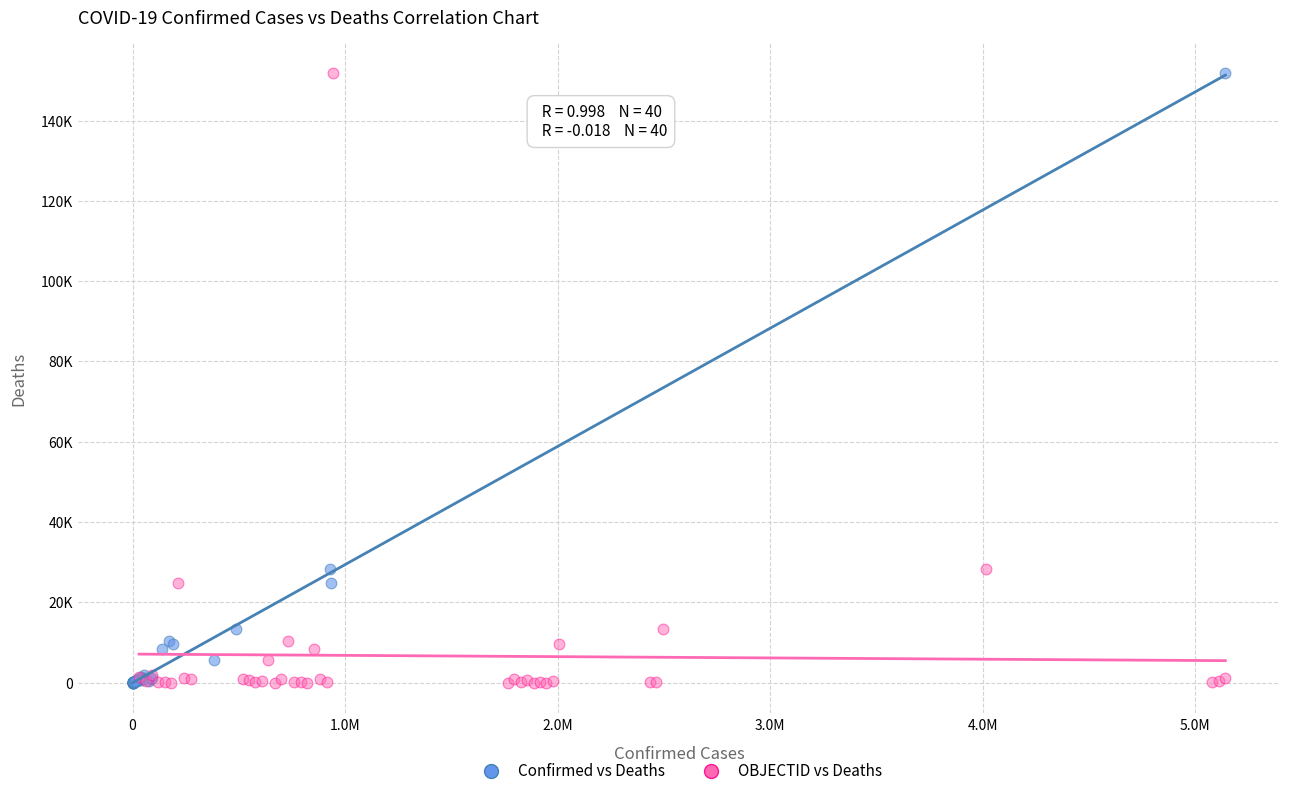

What are all the series names shown in the legend?

Confirmed vs Deaths, OBJECTID vs Deaths